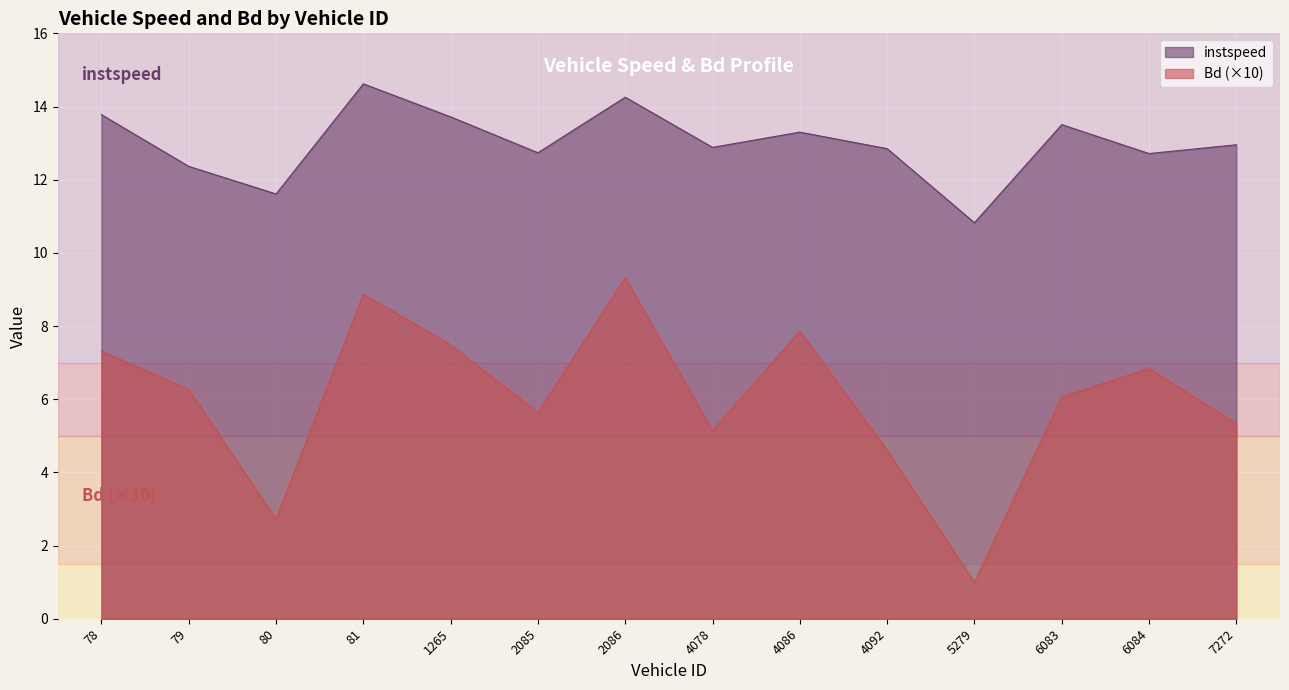

What is the total value across all series at 78?

21.1